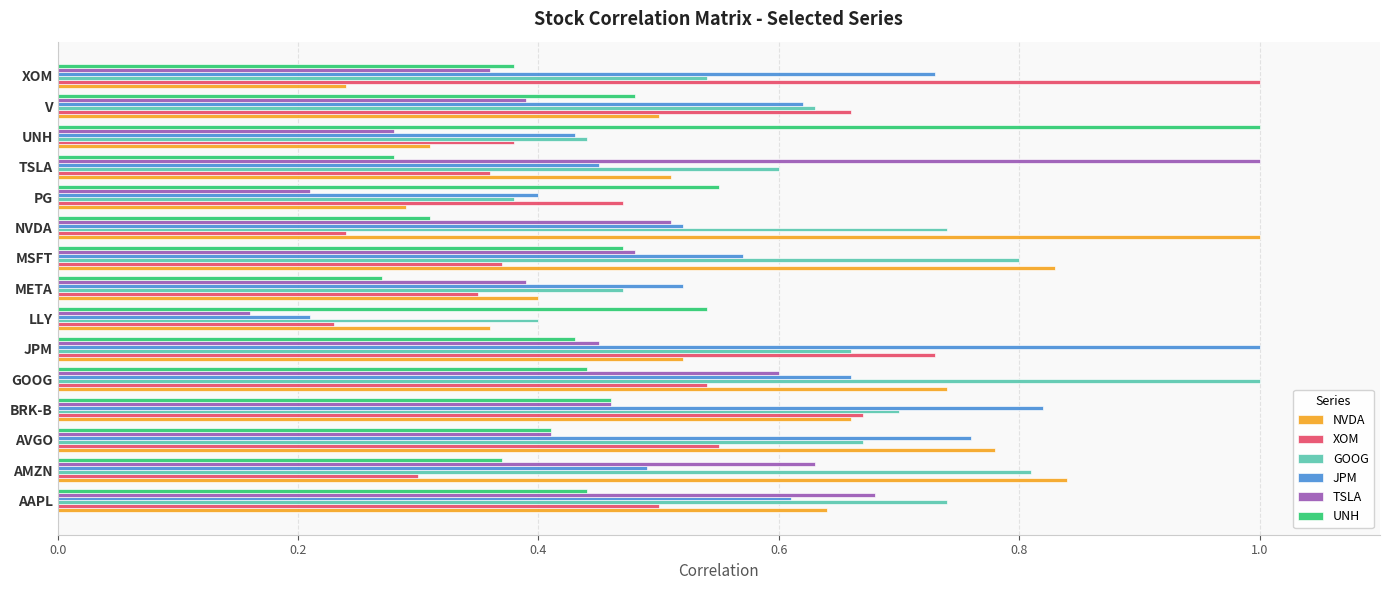

Is it true that UNH equals 0.6 at AVGO?

False